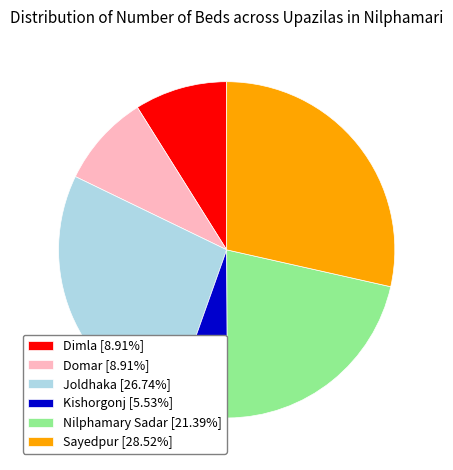

What is the ratio of the value at Domar [8.91%] to the value at Nilphamary Sadar [21.39%]?

0.4